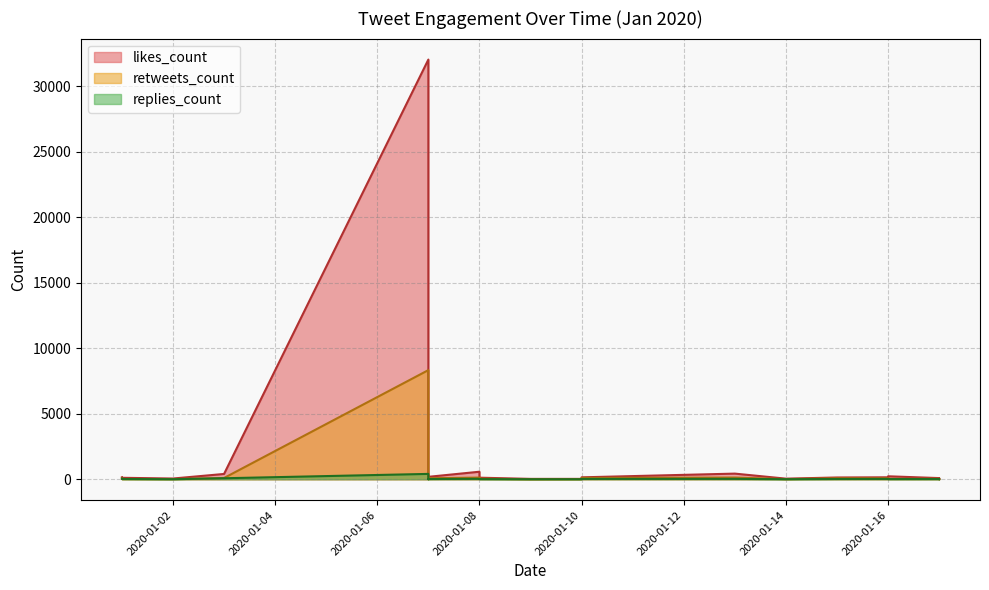

How many categories are shown in the chart?

22